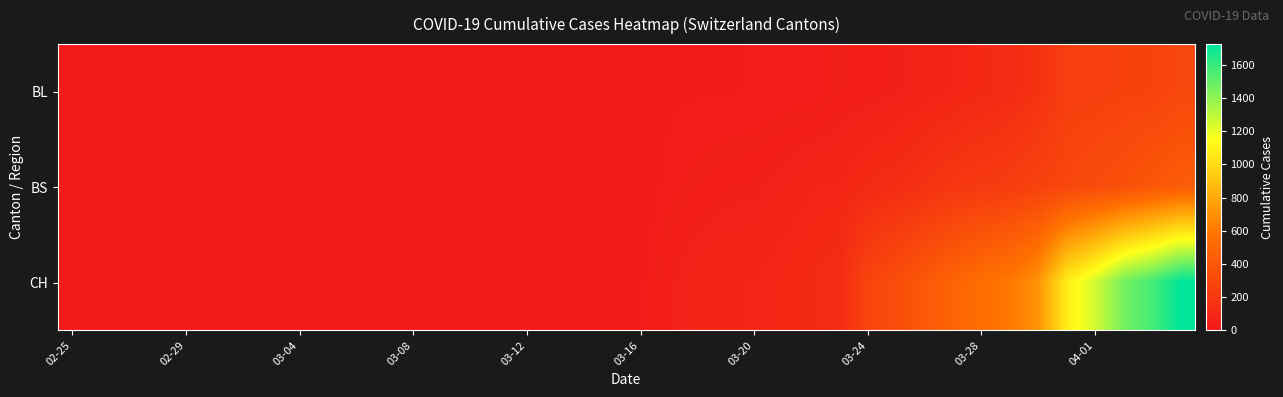

Which category has the lowest value across all series?

02-25